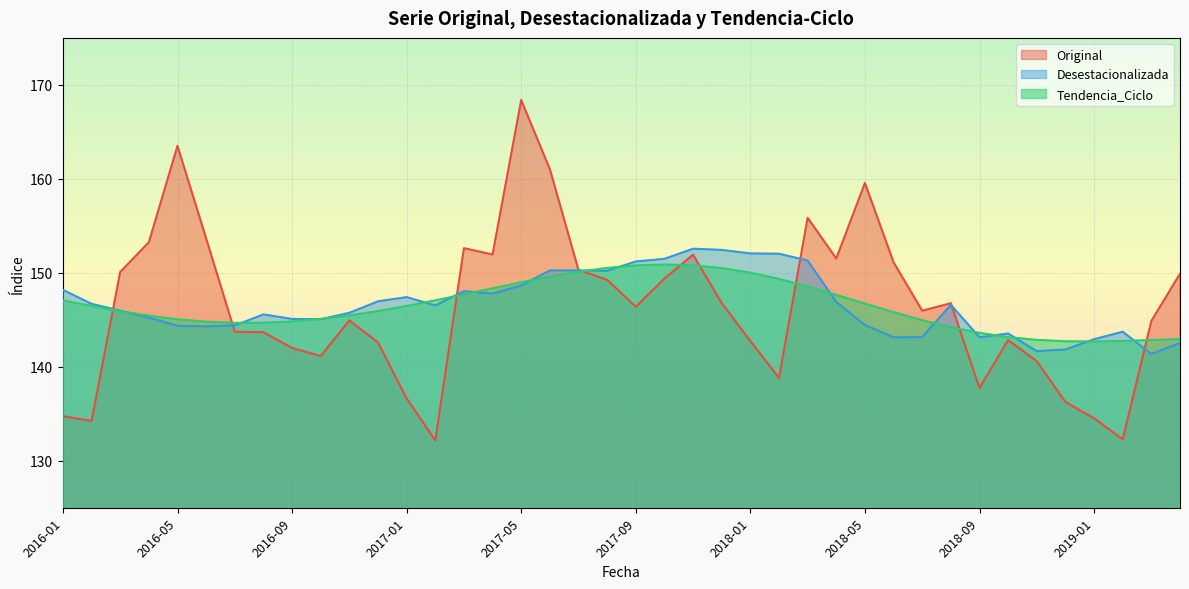

Is it true that Tendencia_Ciclo equals 148.6 at 2018-03?

True